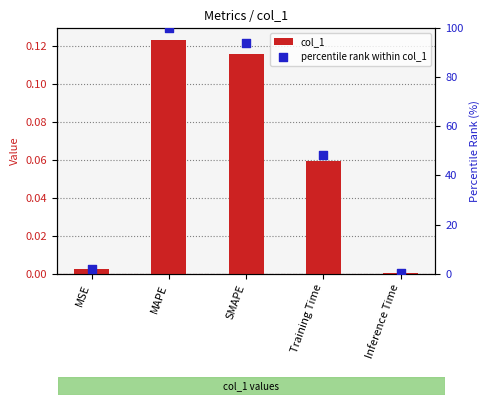

Which series has the widest spread of Y values?

percentile rank within col_1